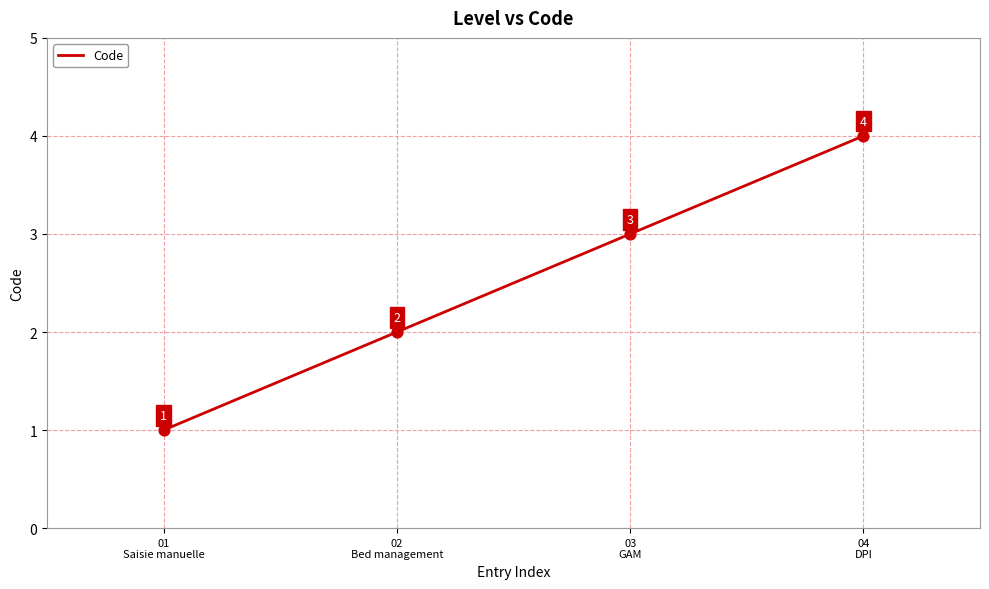

What is the change in value from 02
Bed management to 04
DPI?

+2